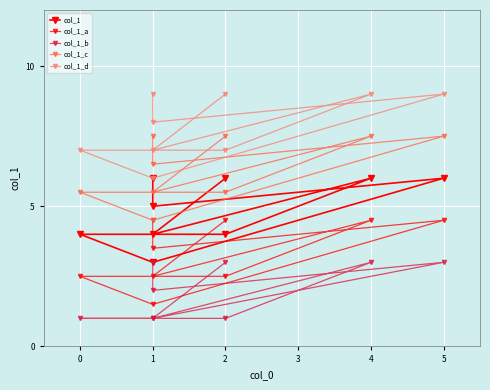

Which series has the largest range (max minus min)?

col_1